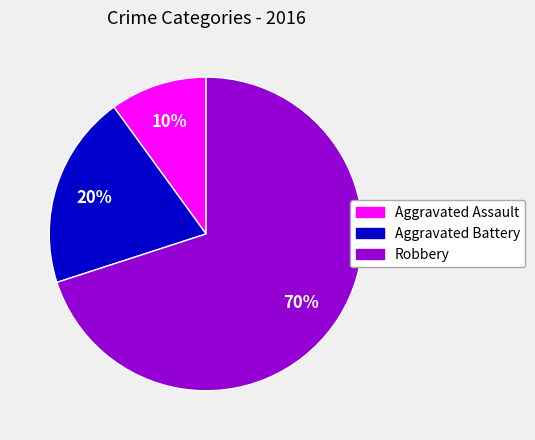

Approximately how many times larger is the value at Robbery compared to Aggravated Assault?

7.0